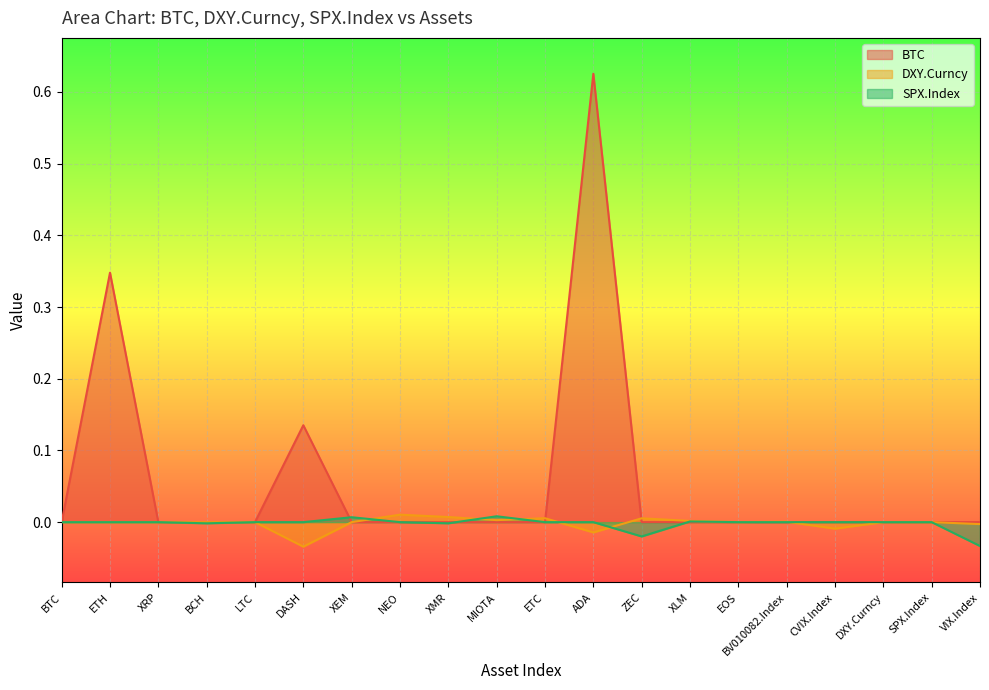

Which series has the largest total across all categories?

BTC